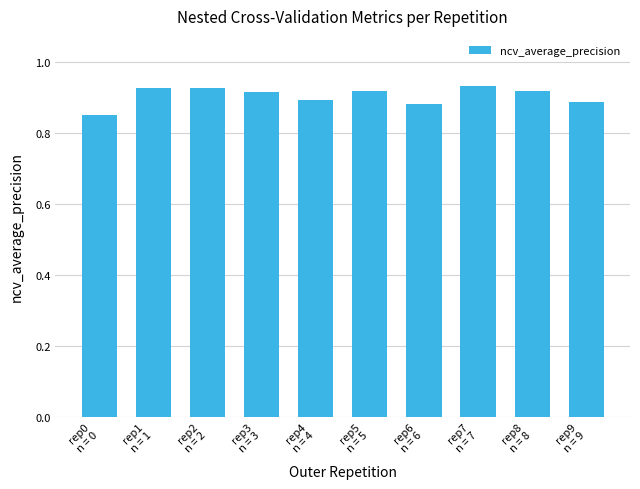

How many values are between 0 and 1?

10